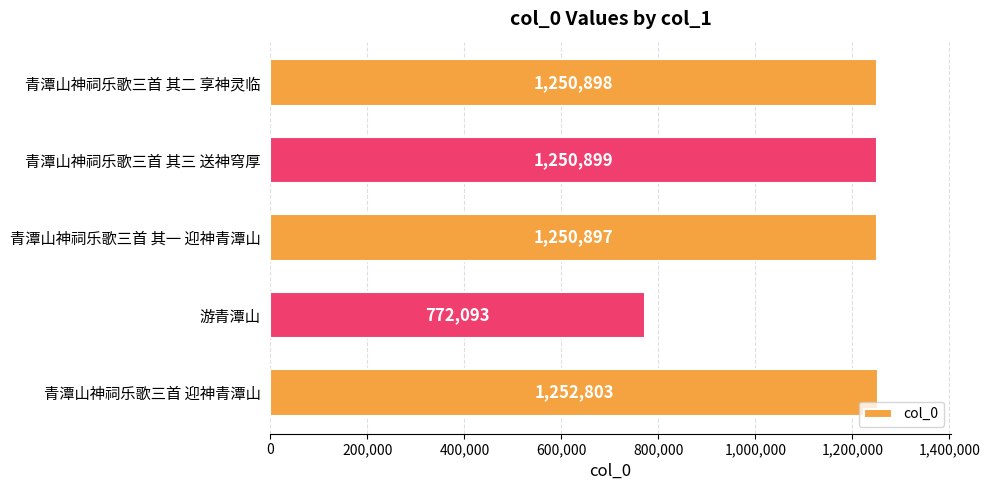

What is the greatest value displayed?

1252803